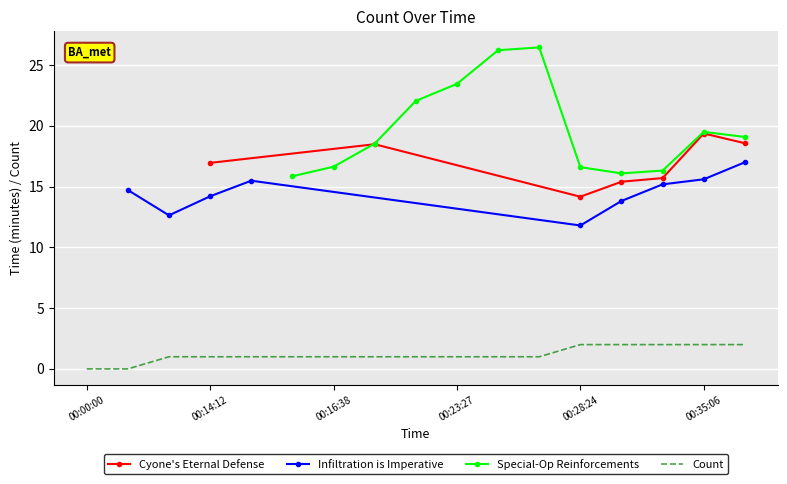

True or false: the data has more than 2 interior local peaks.

False